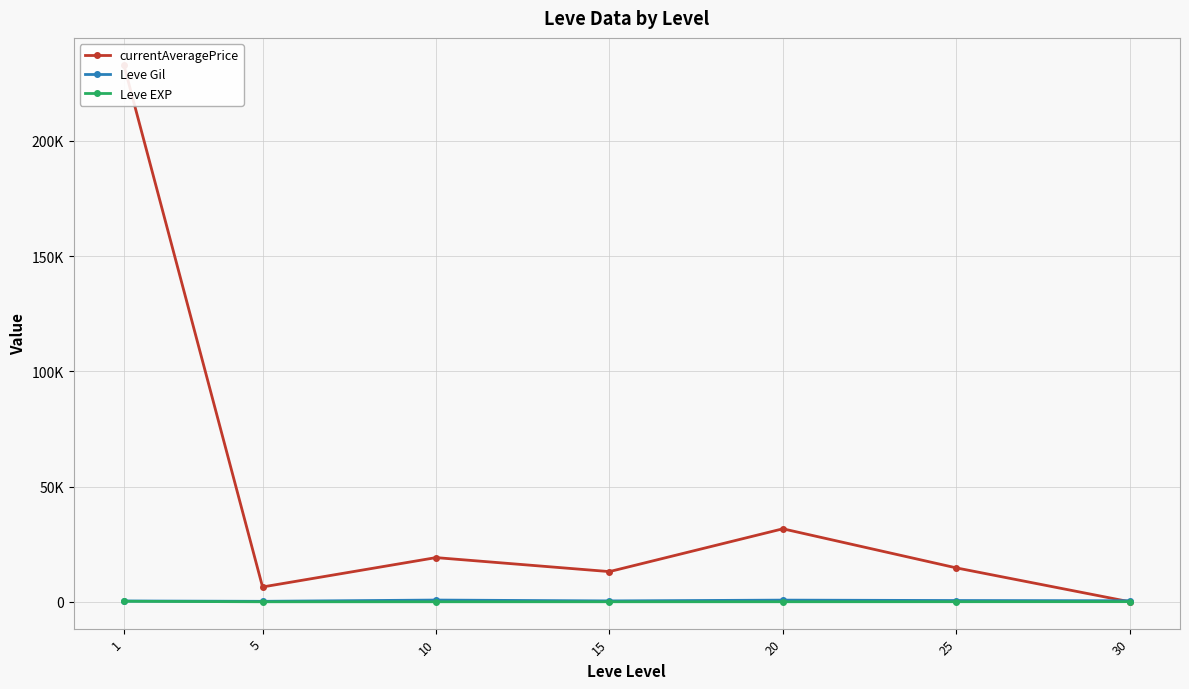

List the labels in order of currentAveragePrice value, largest first.

1, 20, 10, 25, 15, 5, 30